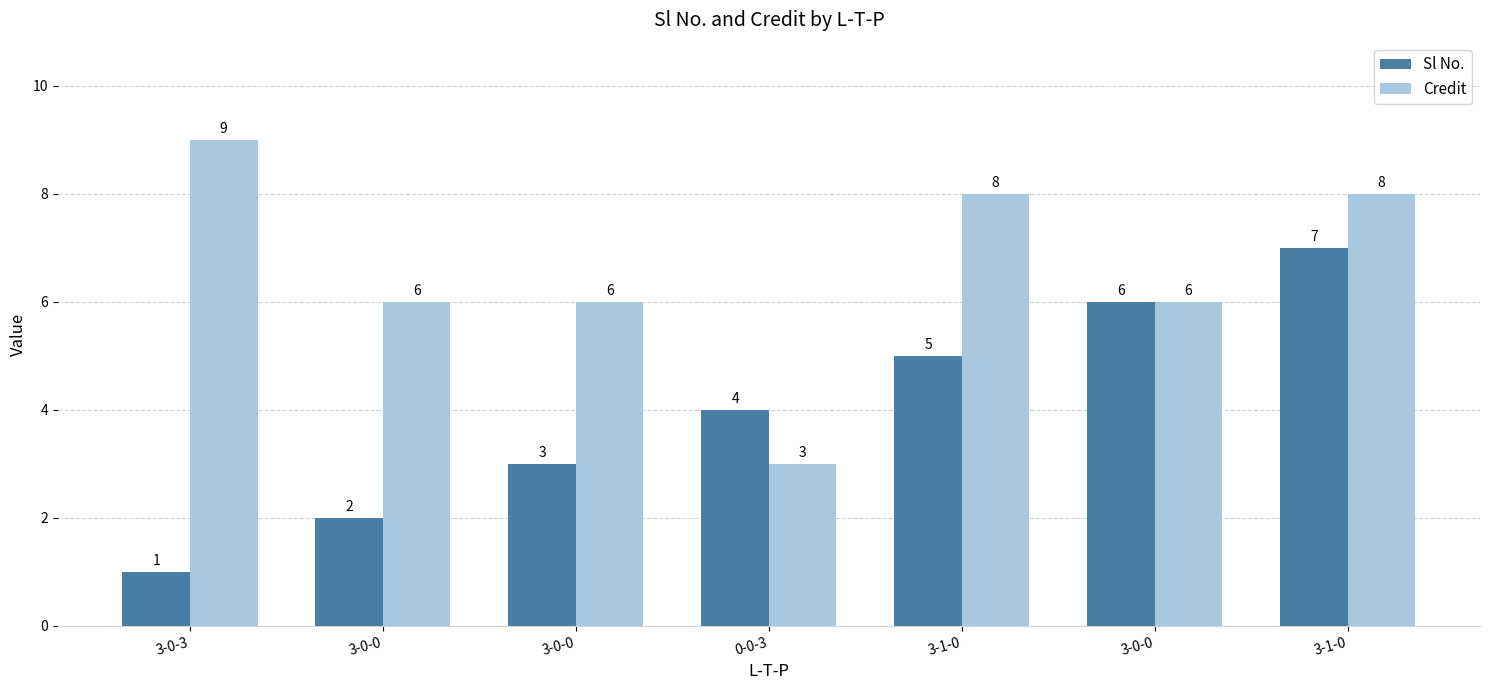

Read the Credit value at 3-1-0.

8